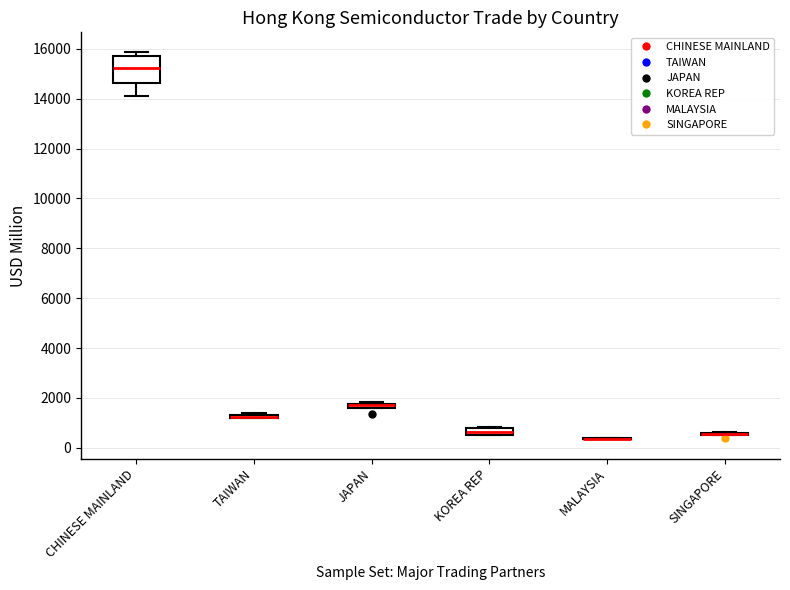

Comparing the boxes themselves (not the whiskers), which one is the tallest?

CHINESE MAINLAND